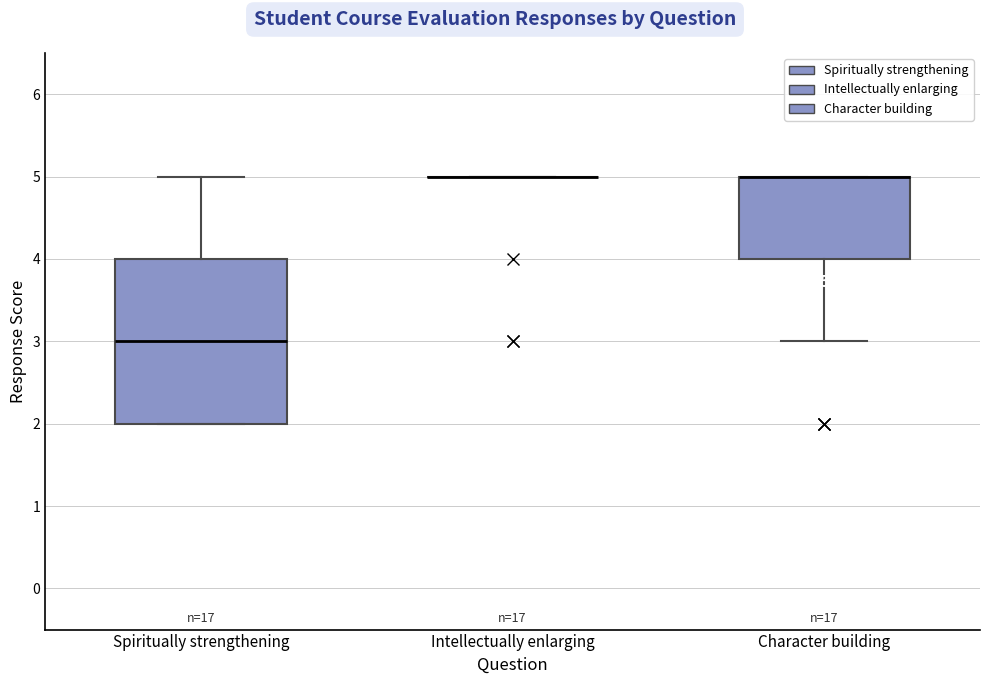

Which box is the tallest, from its lower edge to its upper edge?

Spiritually strengthening